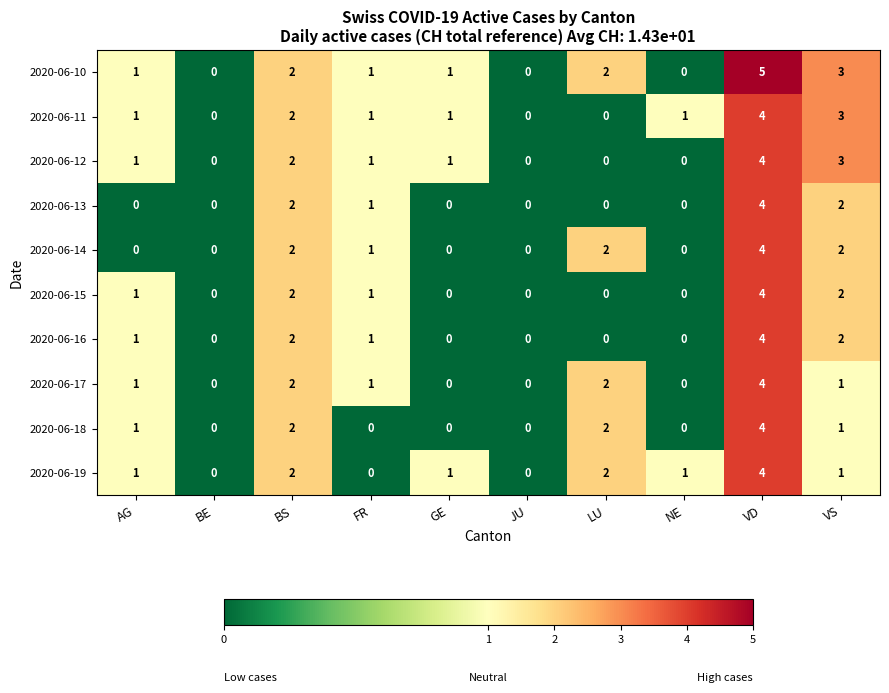

At which category is the sum across all series the highest?

VD